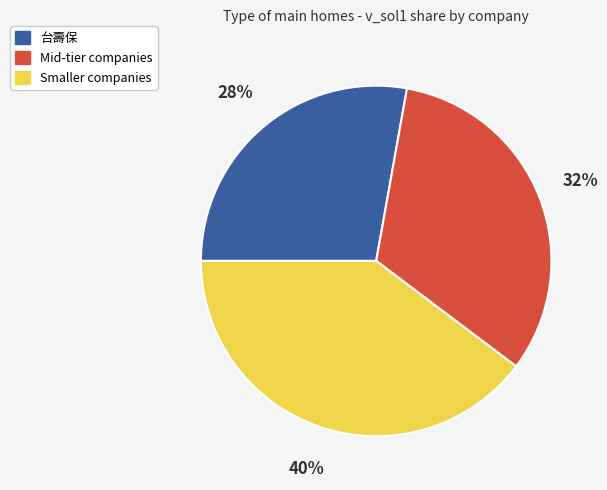

What is the largest slice in the pie chart?

Smaller companies